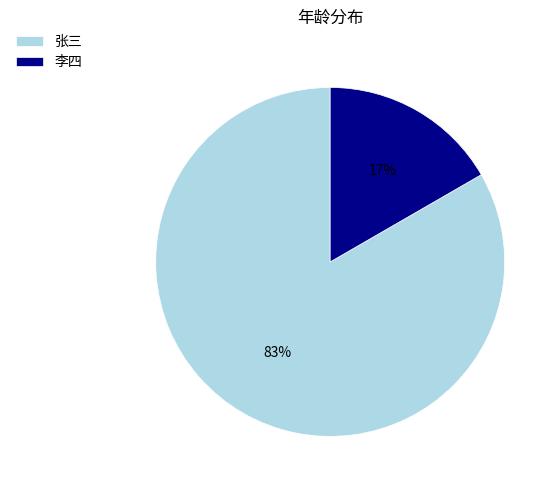

To the nearest percent, what percentage of the pie is 李四?

17%